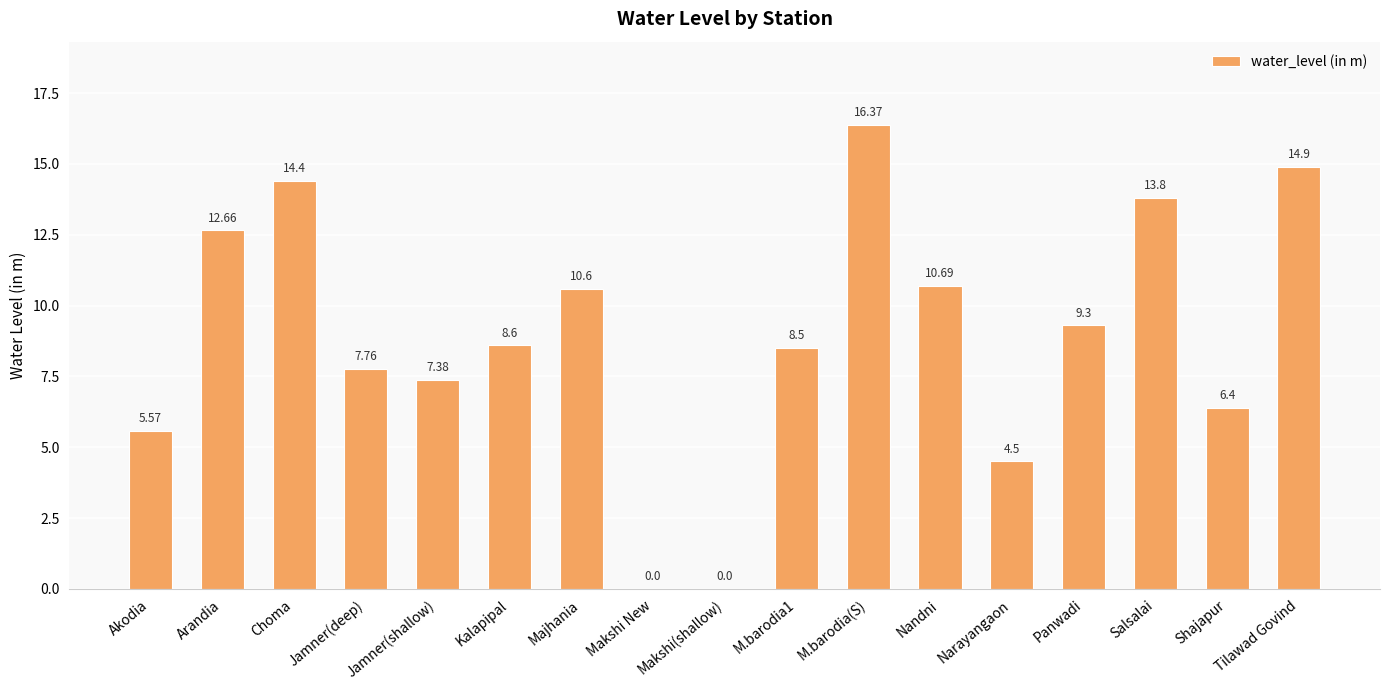

Between Panwadi and Jamner(deep), which is larger?

Panwadi